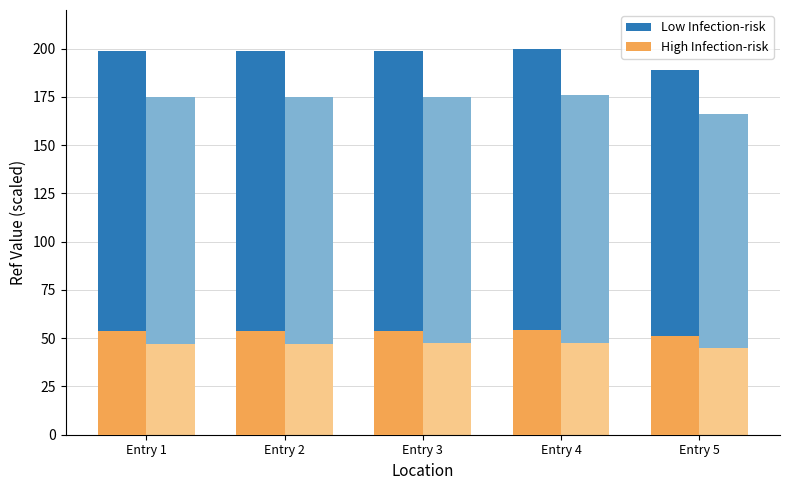

What is the highest value of the Low Infection-risk series?

200.0